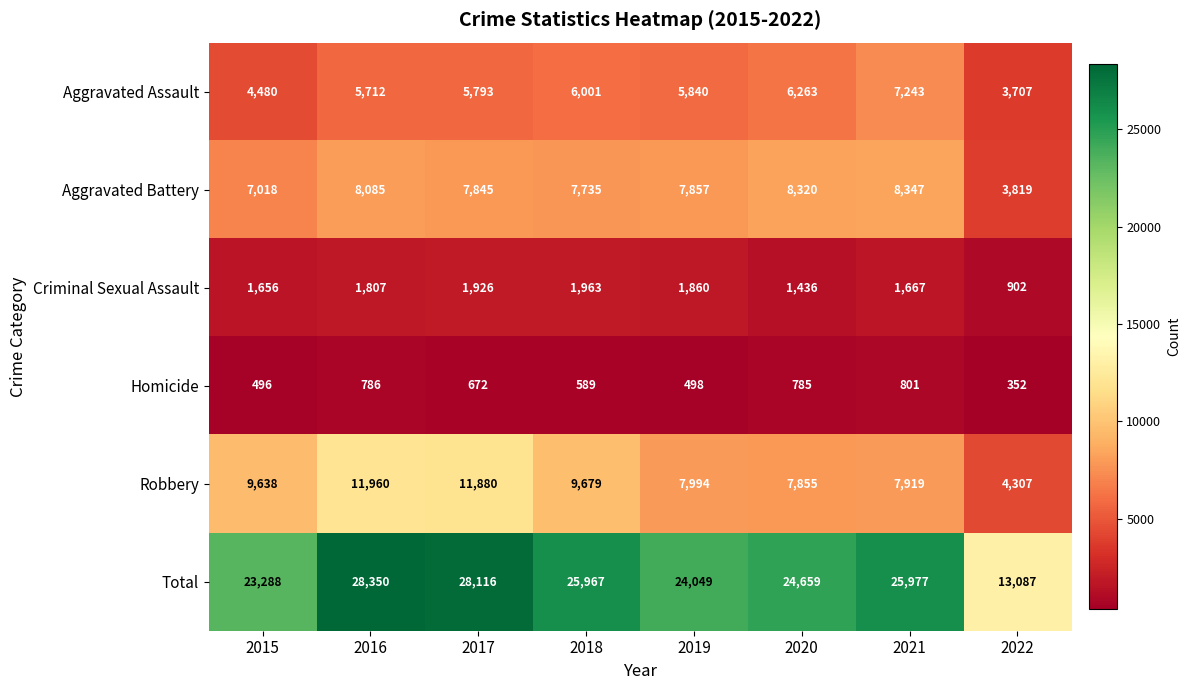

Which series has the largest range (max minus min)?

Total